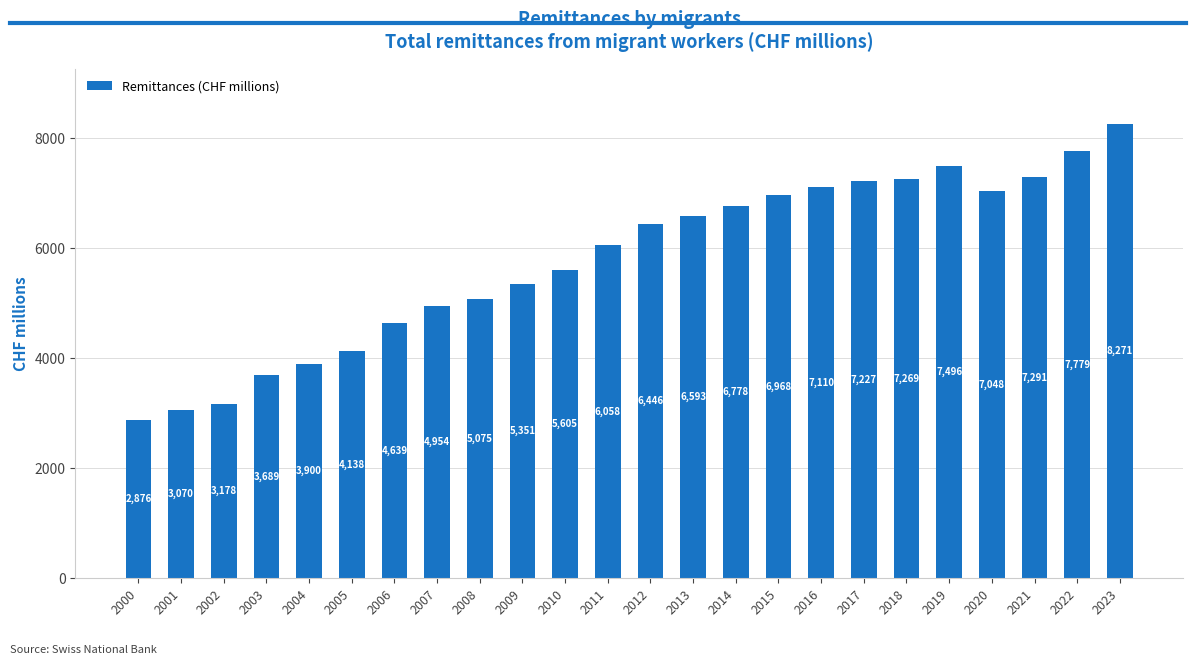

Rank the categories by value from lowest to highest.

2000, 2001, 2002, 2003, 2004, 2005, 2006, 2007, 2008, 2009, 2010, 2011, 2012, 2013, 2014, 2015, 2020, 2016, 2017, 2018, 2021, 2019, 2022, 2023